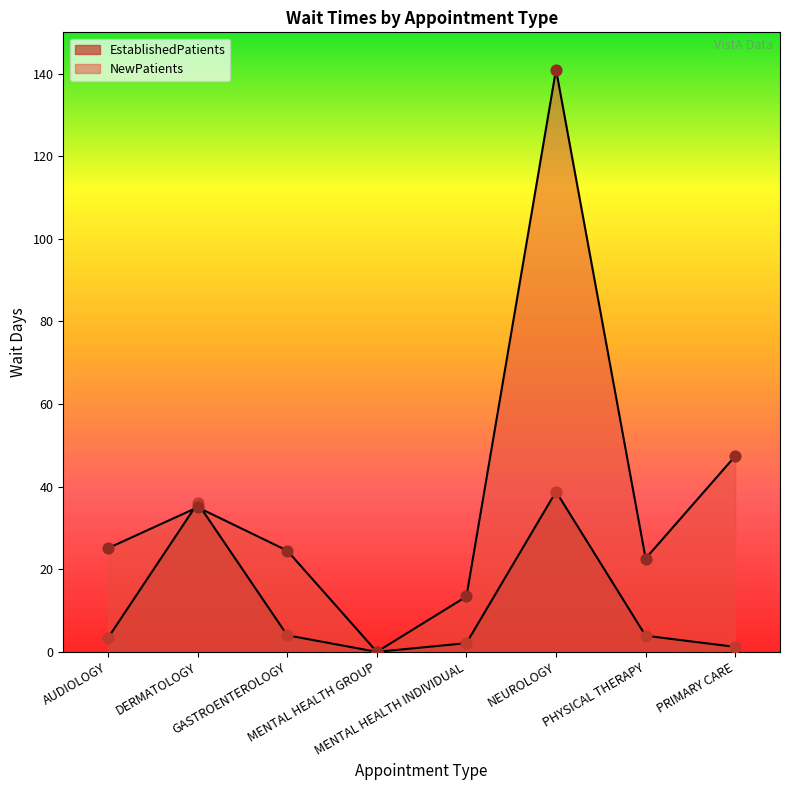

At how many categories does at least one series exceed 40?

2